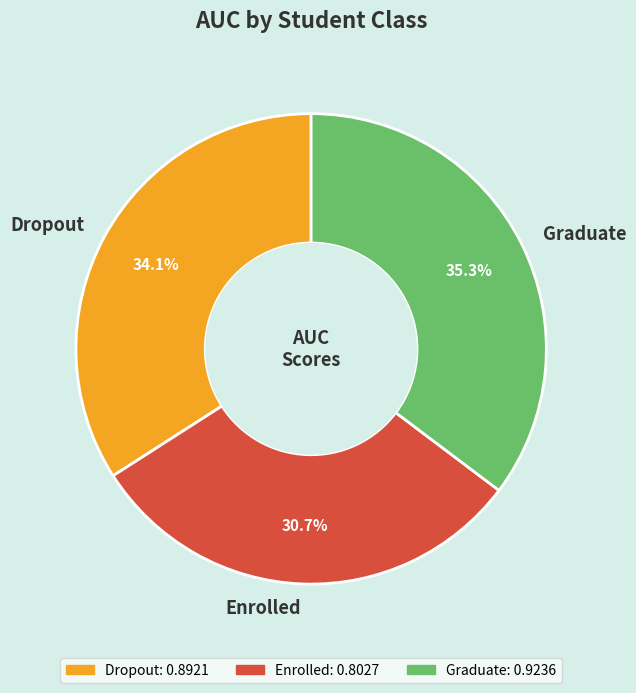

To the nearest percent, what is the difference between the Enrolled and Graduate slice percentages?

5%